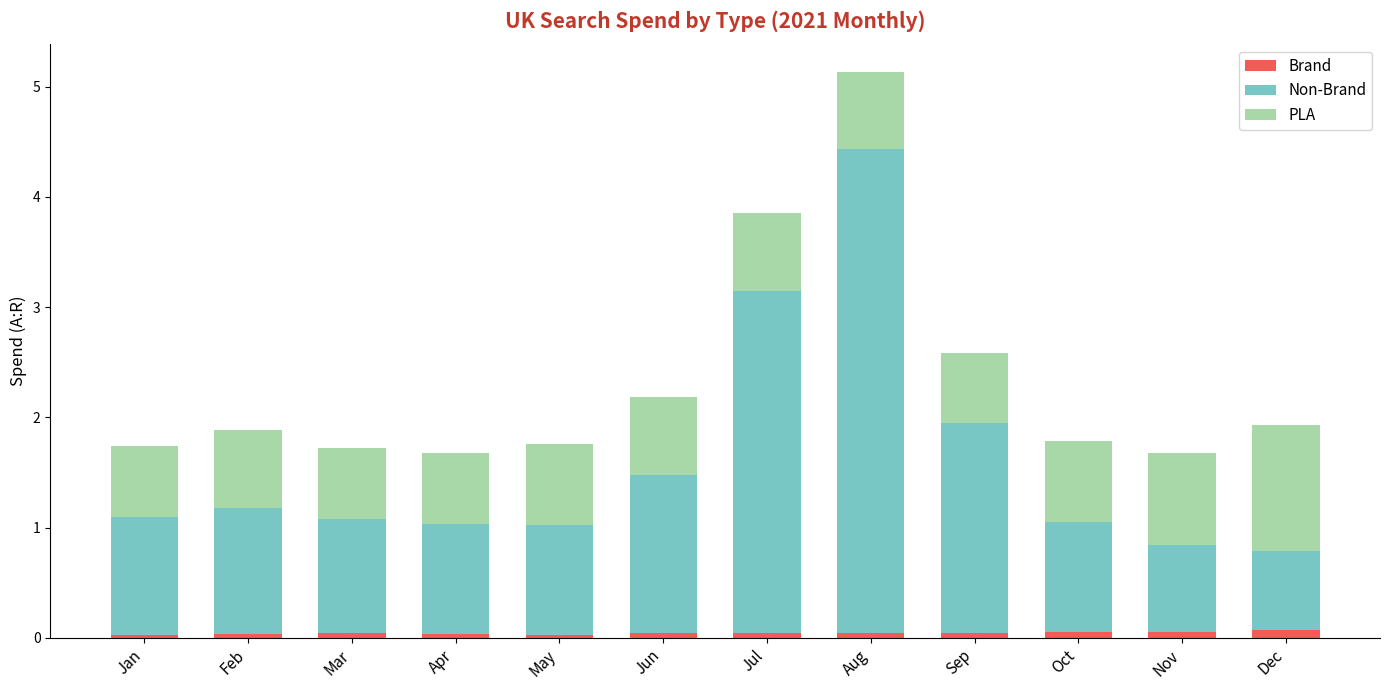

What is the sum of all Brand values?

0.5